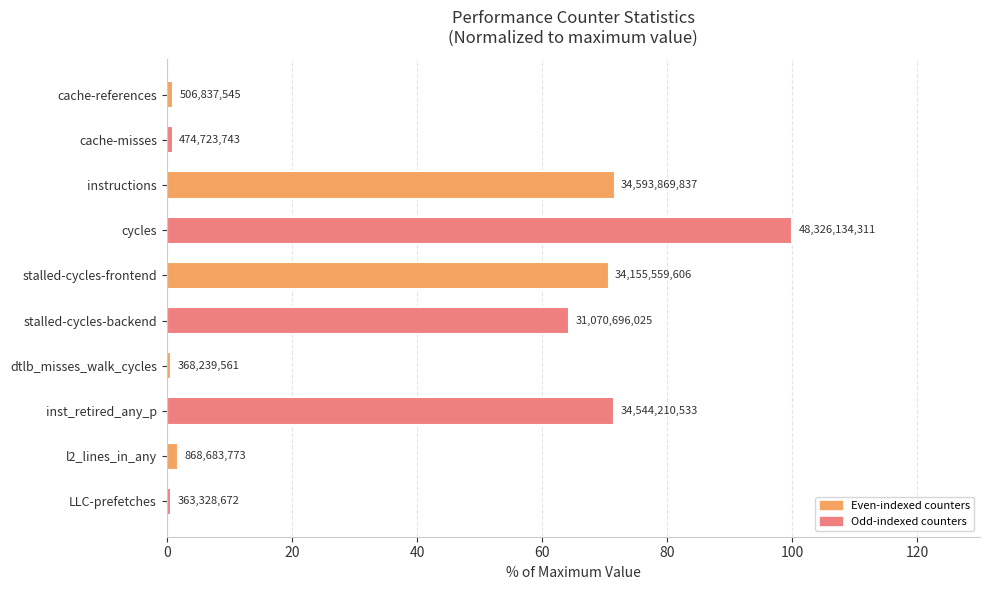

Does the chart contain stacked bars?

No